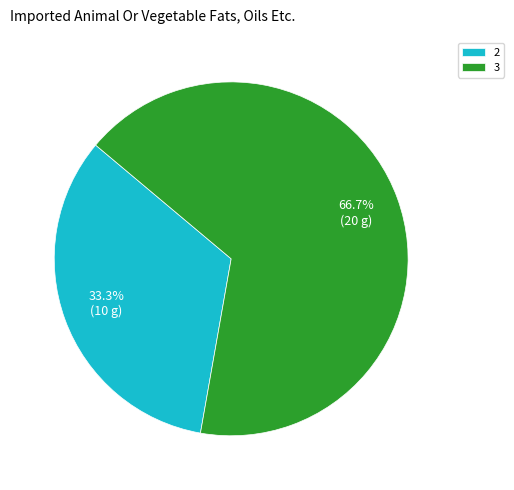

How much of the chart is everything except 3?

33.3%